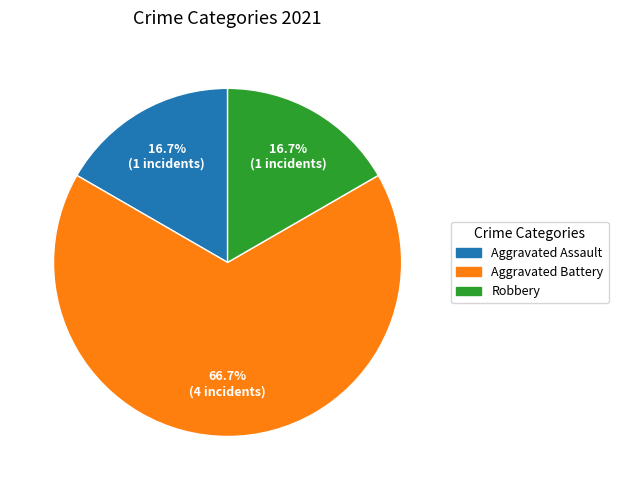

Do Robbery and Aggravated Battery together represent more than half of the pie?

Yes